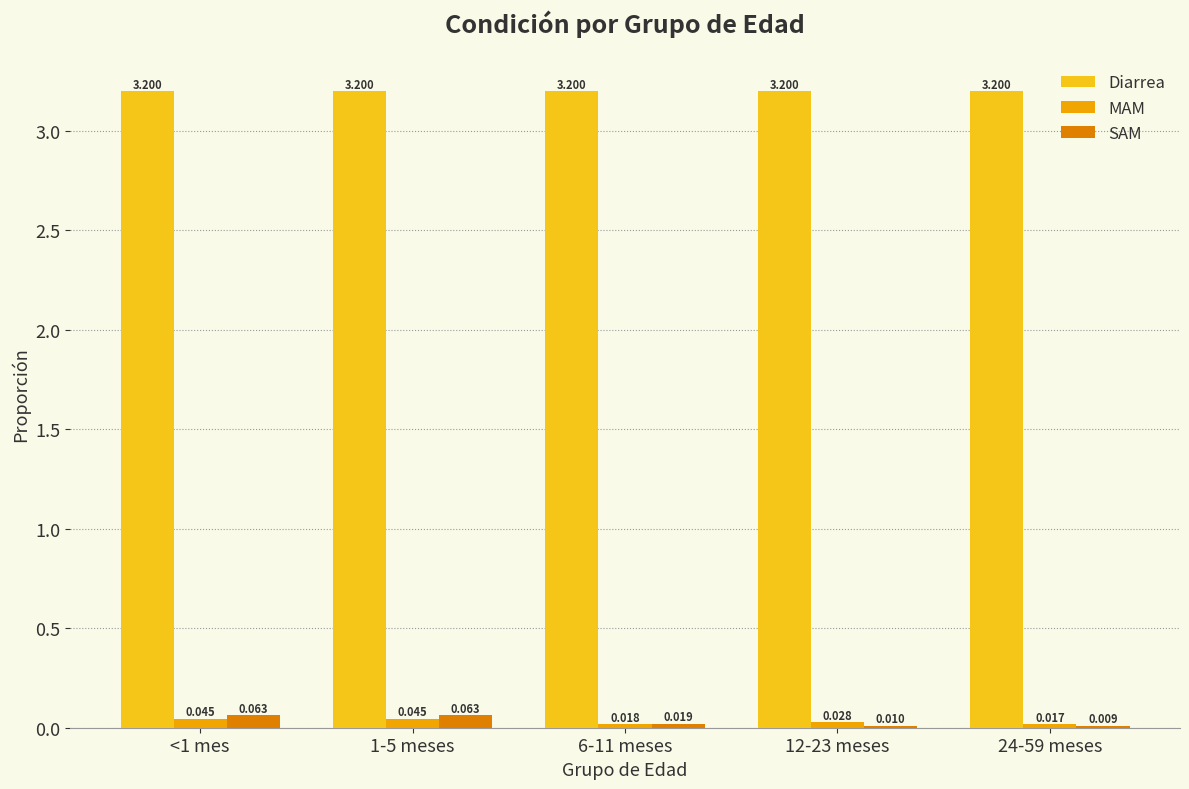

Which series has the largest total across all categories?

Diarrea